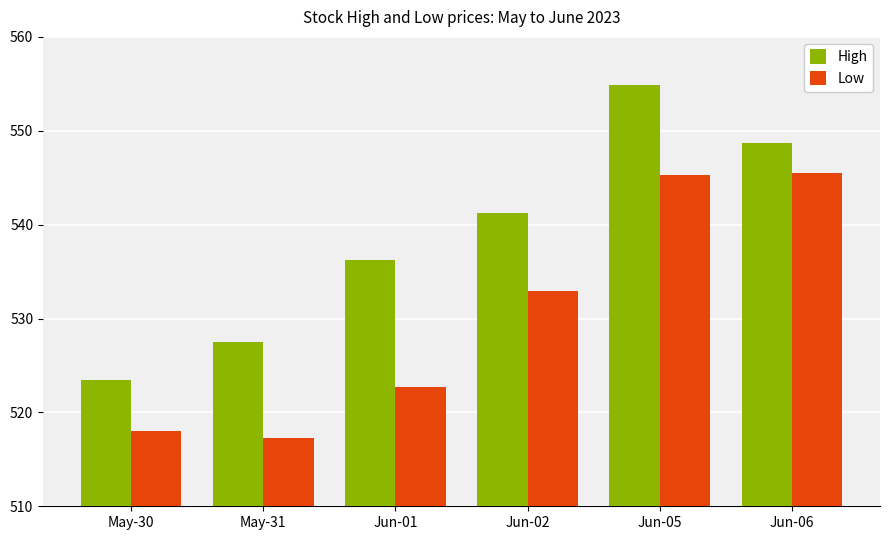

At which label is Low closest to 531?

Jun-02